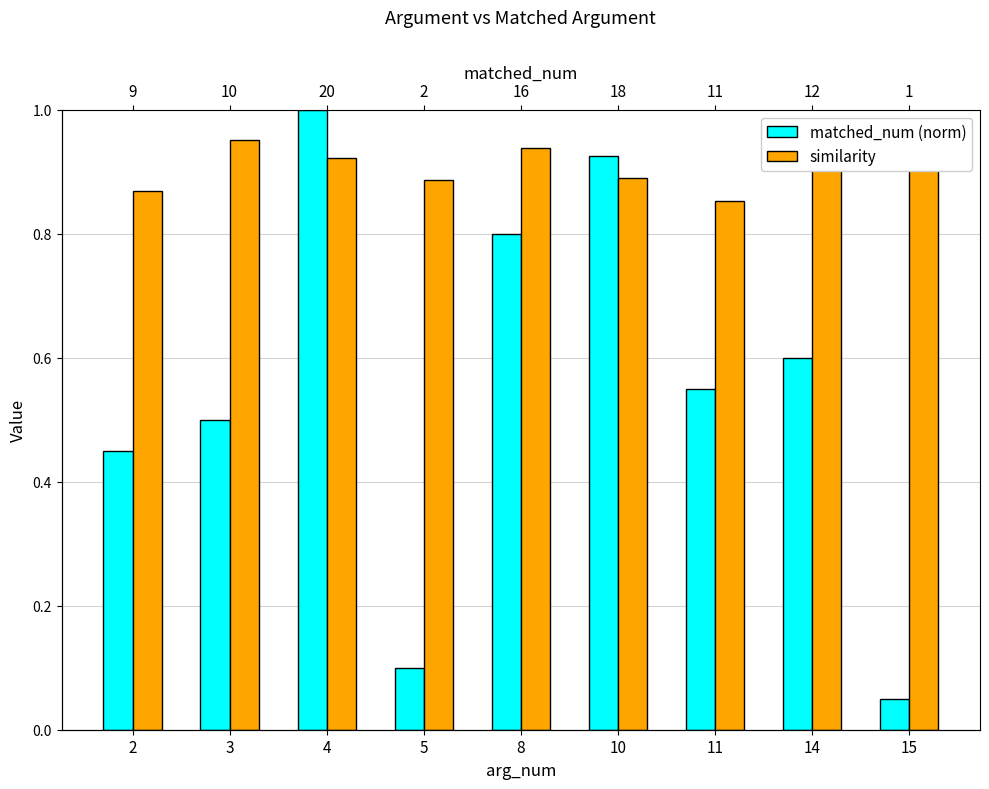

What is the value of the similarity bar at the 3rd from the left?

0.9